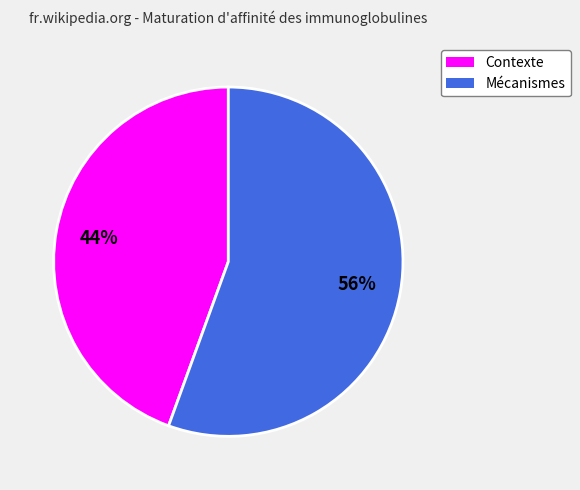

Does any single category account for the majority?

Yes